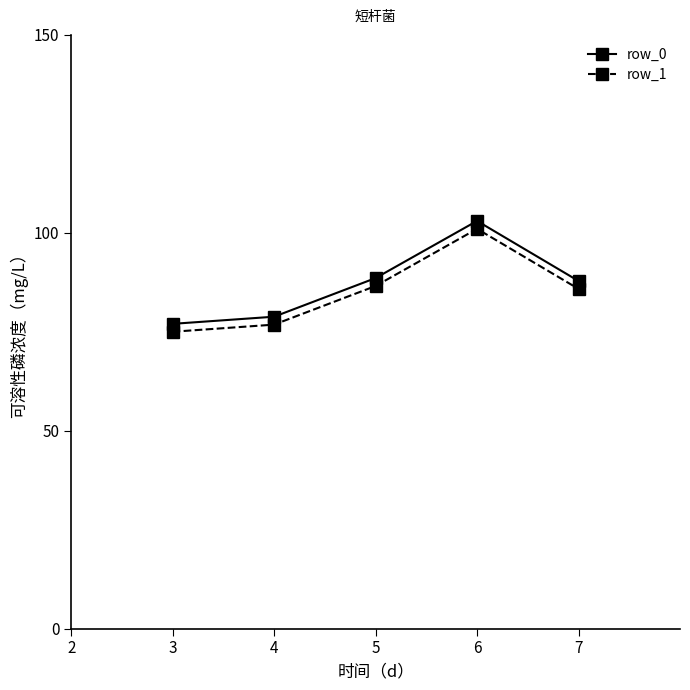

What is the average value of the row_1 series?

85.0